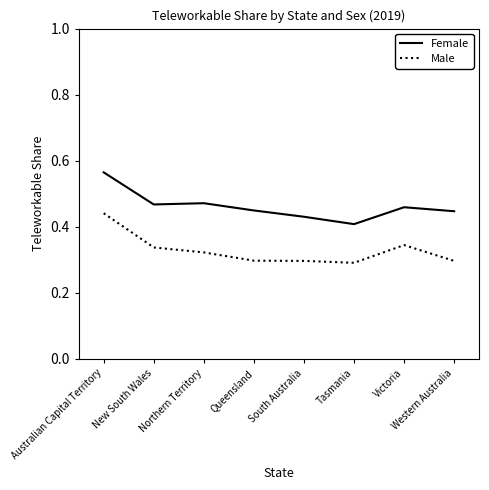

At which label does Female reach its peak?

Australian Capital Territory